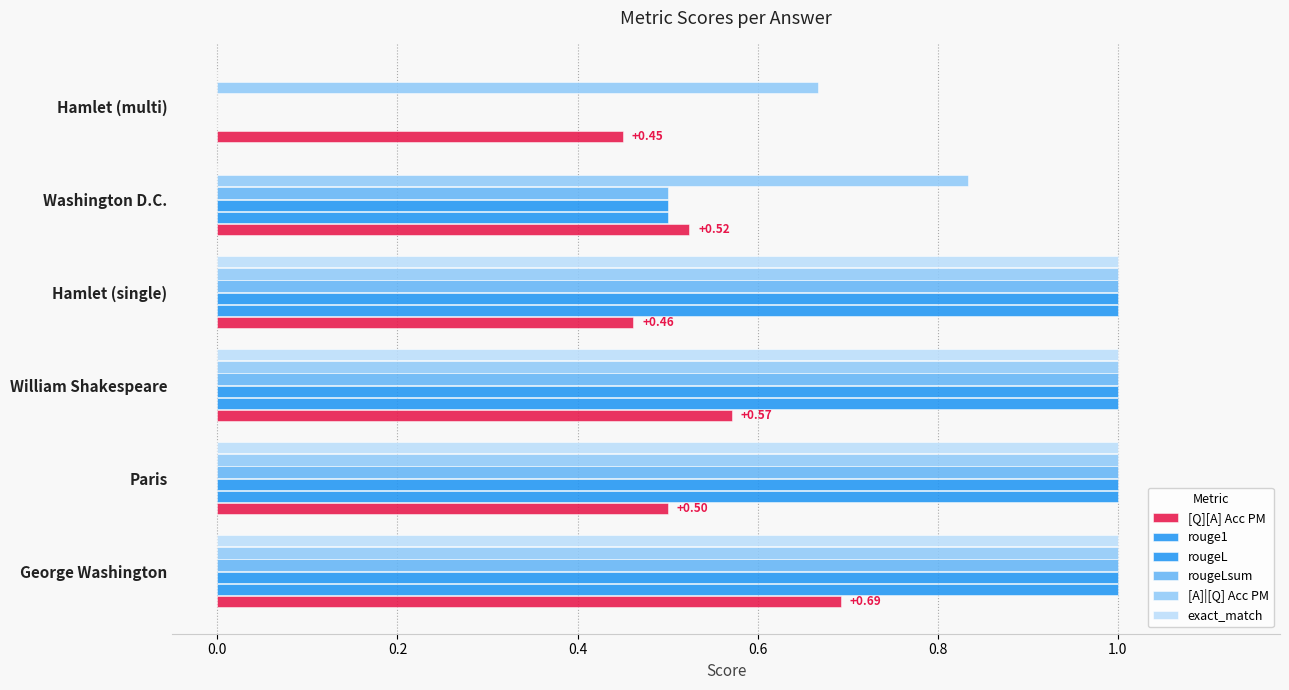

How many distinct data groups are displayed?

6